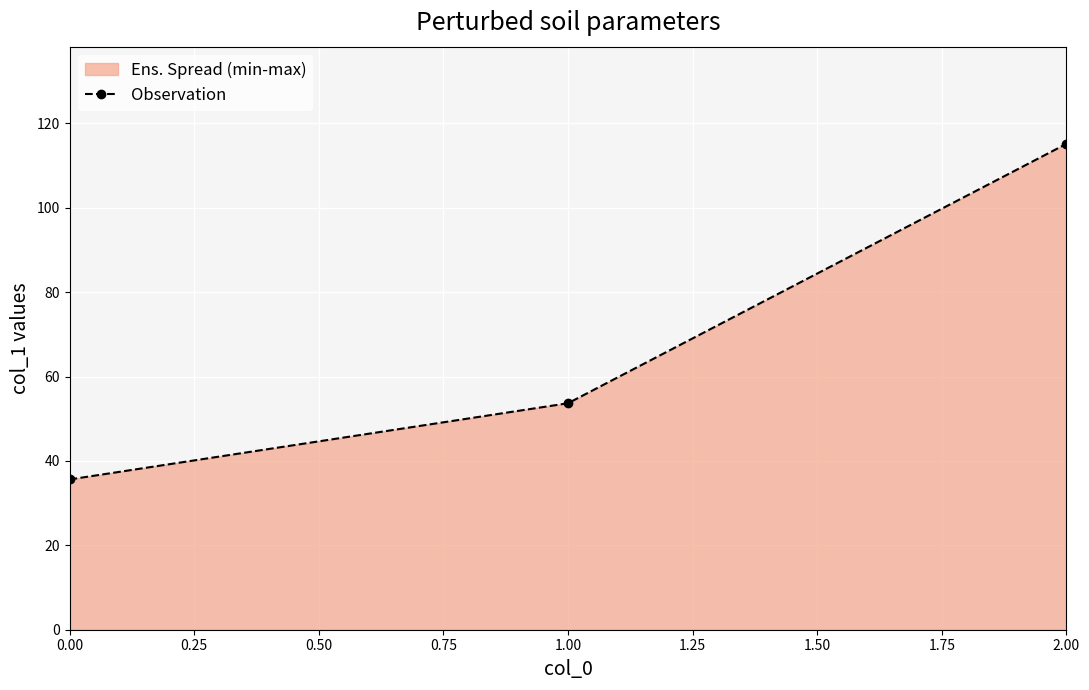

At which label is the value closest to 75?

1.00